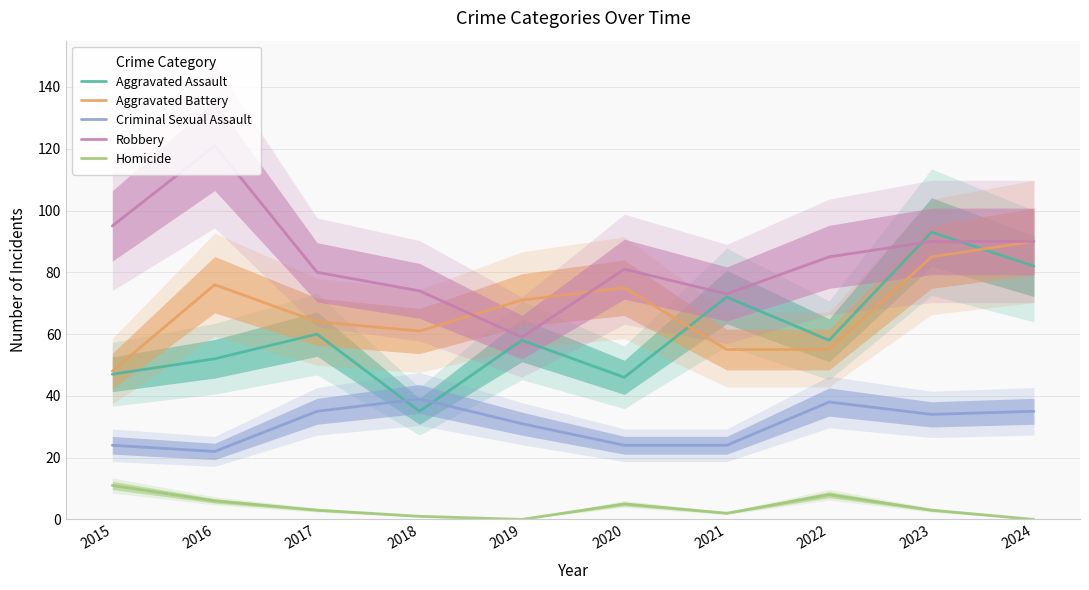

Reading right to left, what are all the values shown in this chart?

Aggravated Assault: 82	93	58	72	46	58	35	60	52	47
Aggravated Battery: 90	85	55	55	75	71	61	64	76	48
Criminal Sexual Assault: 35	34	38	24	24	31	39	35	22	24
Robbery: 90	90	85	73	81	59	74	80	121	95
Homicide: 0	3	8	2	5	0	1	3	6	11